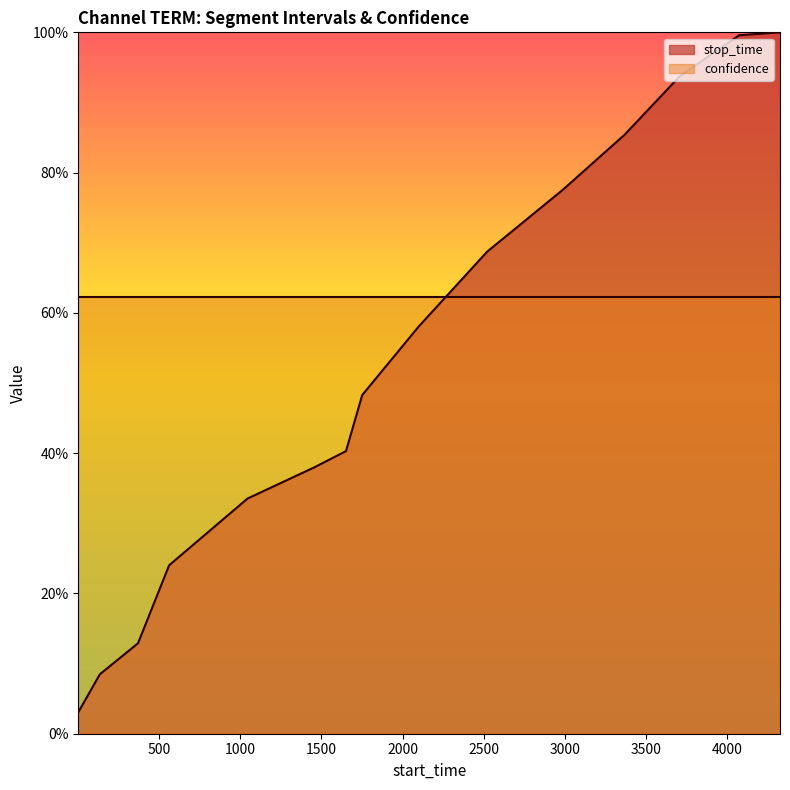

What is the greatest value displayed?

1.0